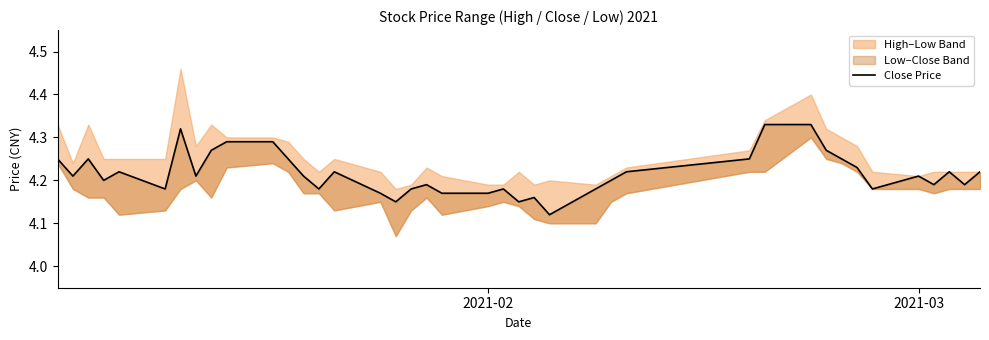

What is the label of the 40th point from the right?

2021-02